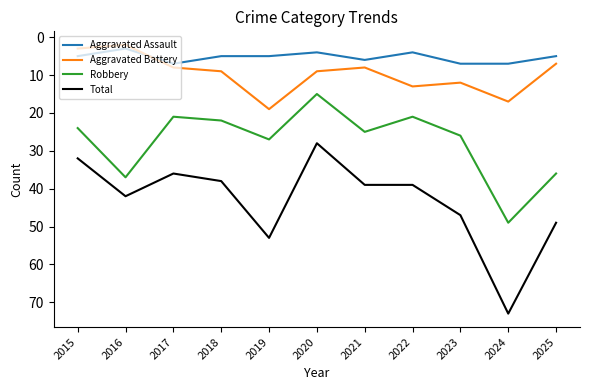

What is the spread (max minus min) of values at 2018?

33